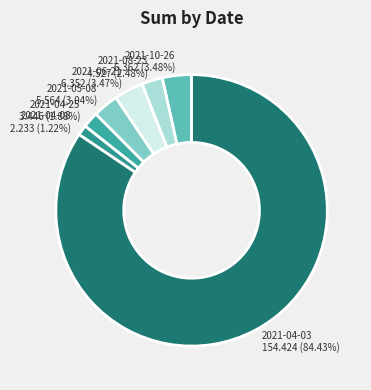

True or false: 2021-08-23 accounts for 2% of the total.

True